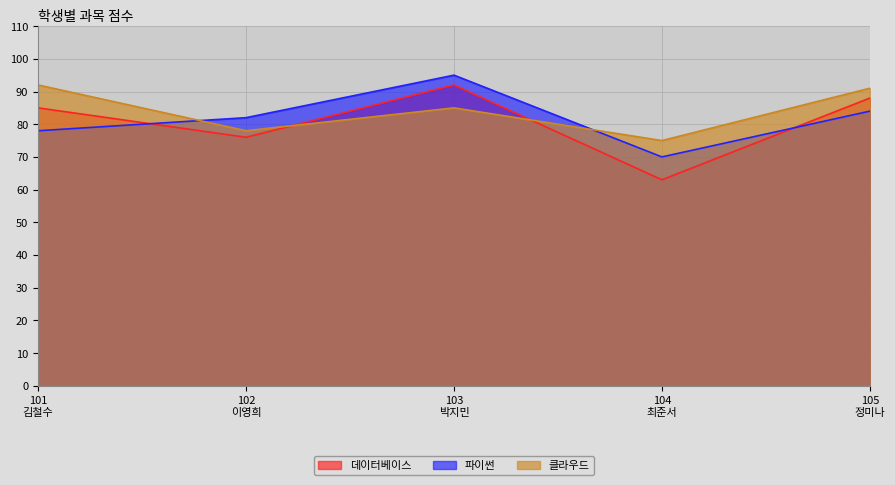

At how many categories does at least one series exceed 82?

3